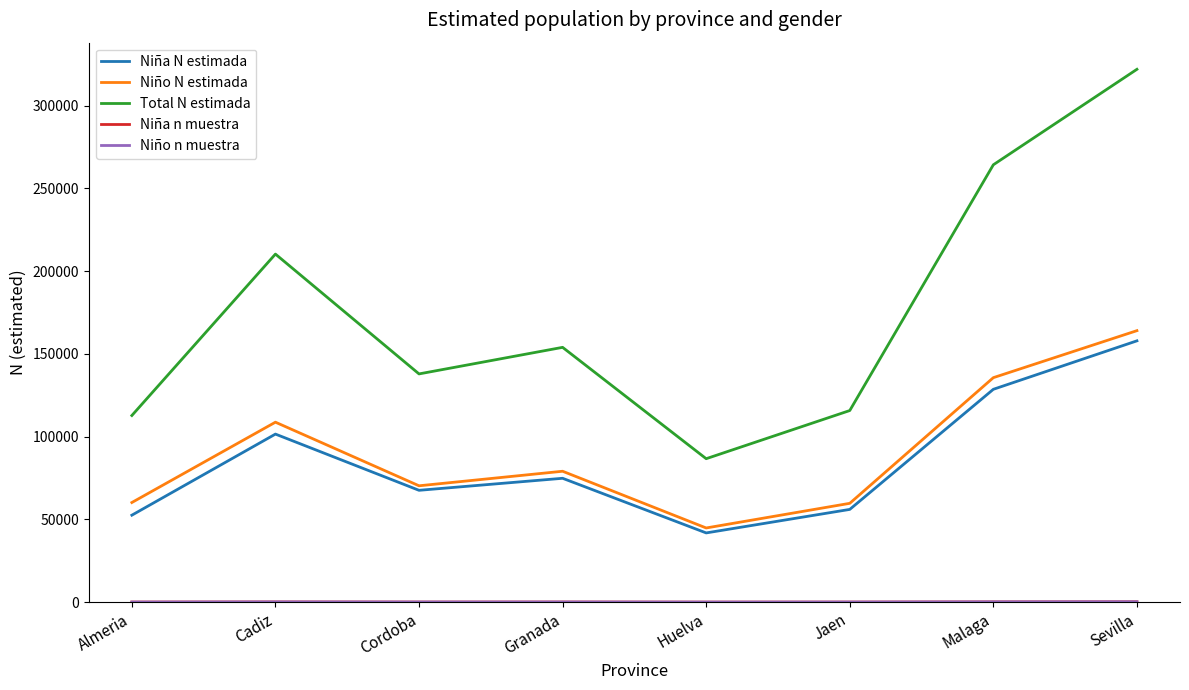

How many categories are shown in the chart?

8